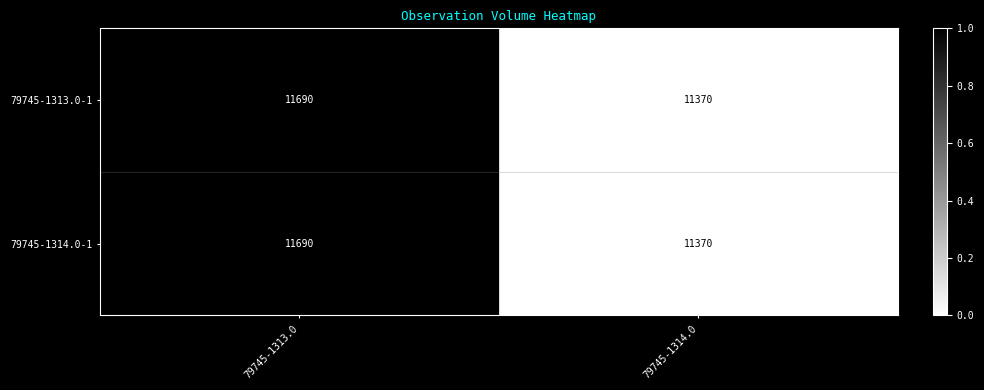

What is the total value across all series at 79745-1314.0?

22740